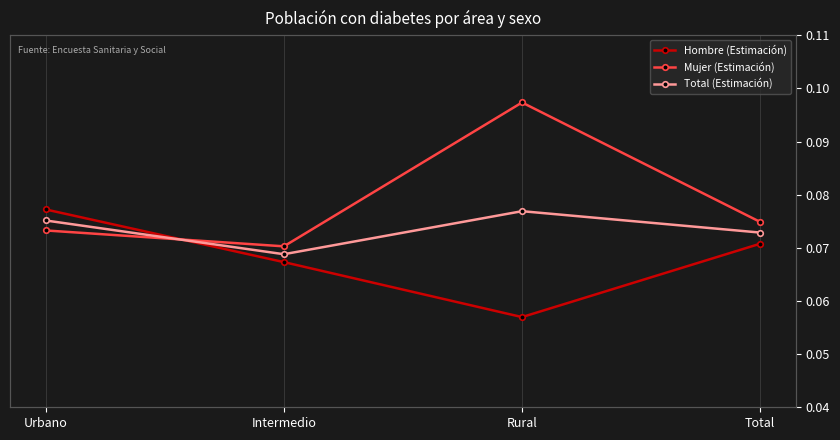

Where is Total (Estimación) nearest to the value 0?

Intermedio